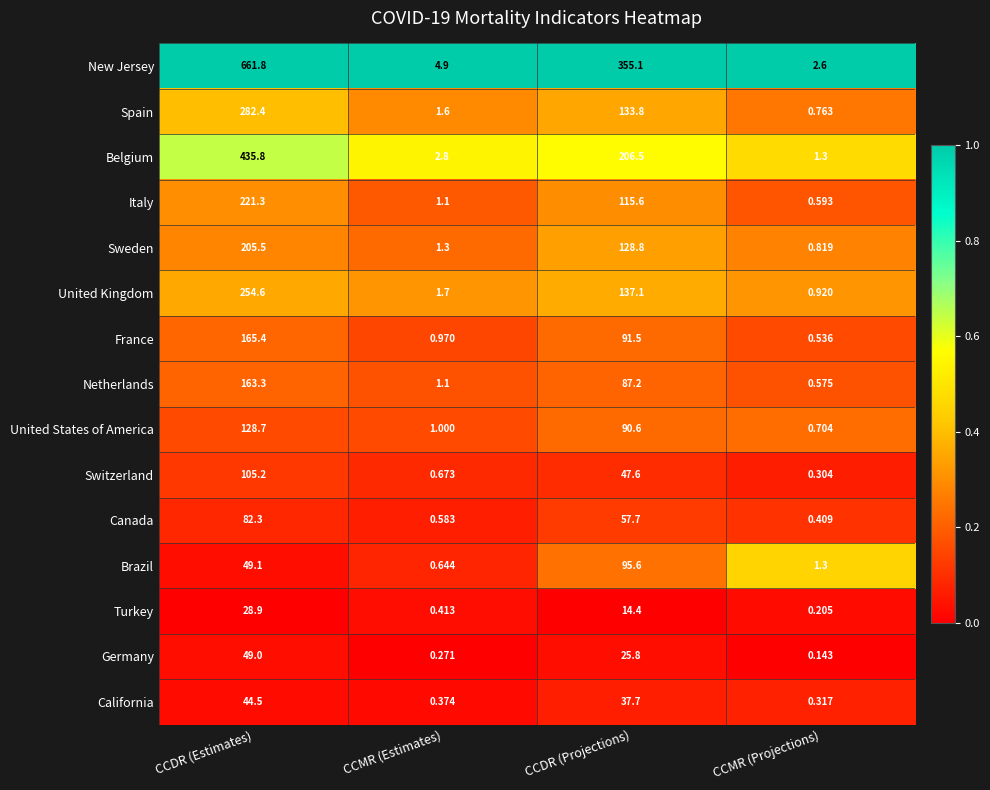

Where is Switzerland nearest to the value 52?

CCDR (Projections)